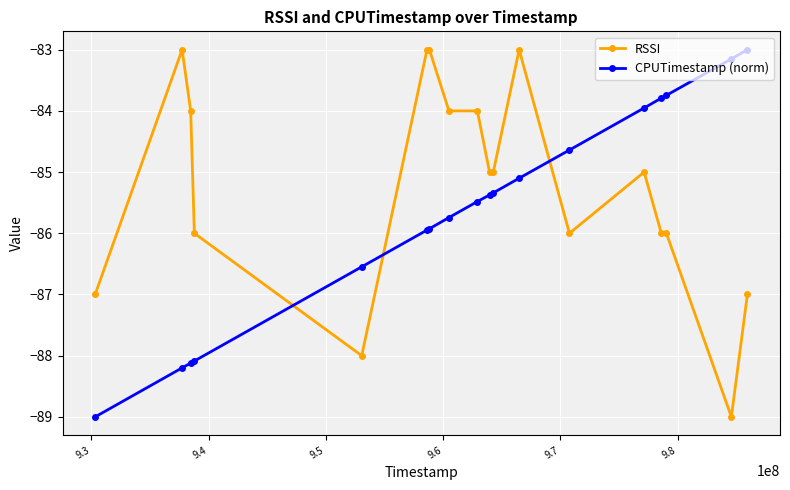

What is the smallest value displayed?

-89.0